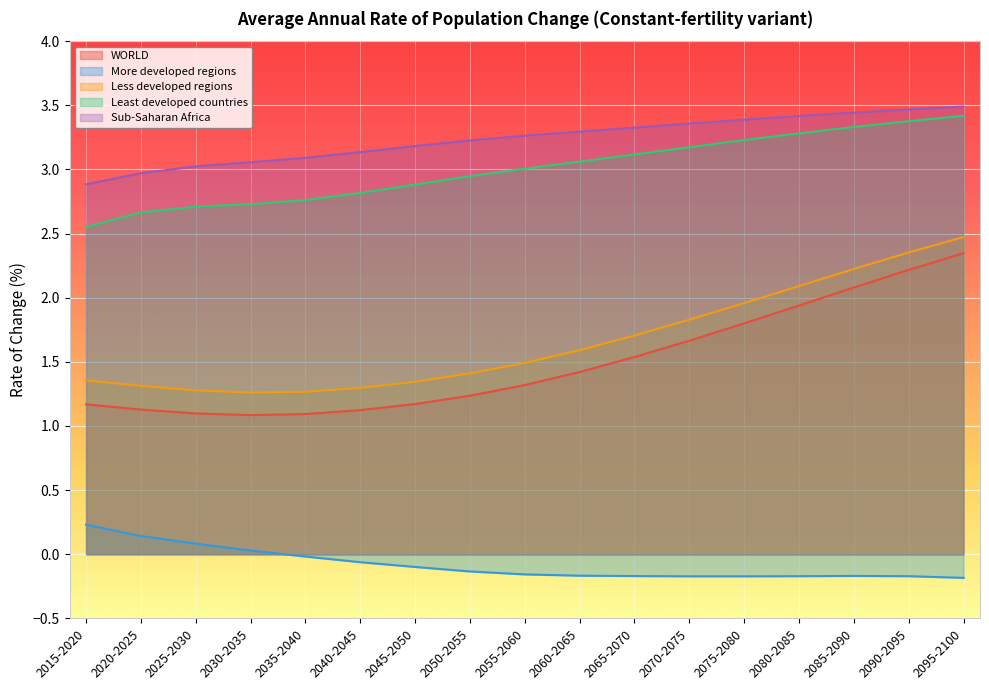

What is the maximum value shown in the chart?

3.5